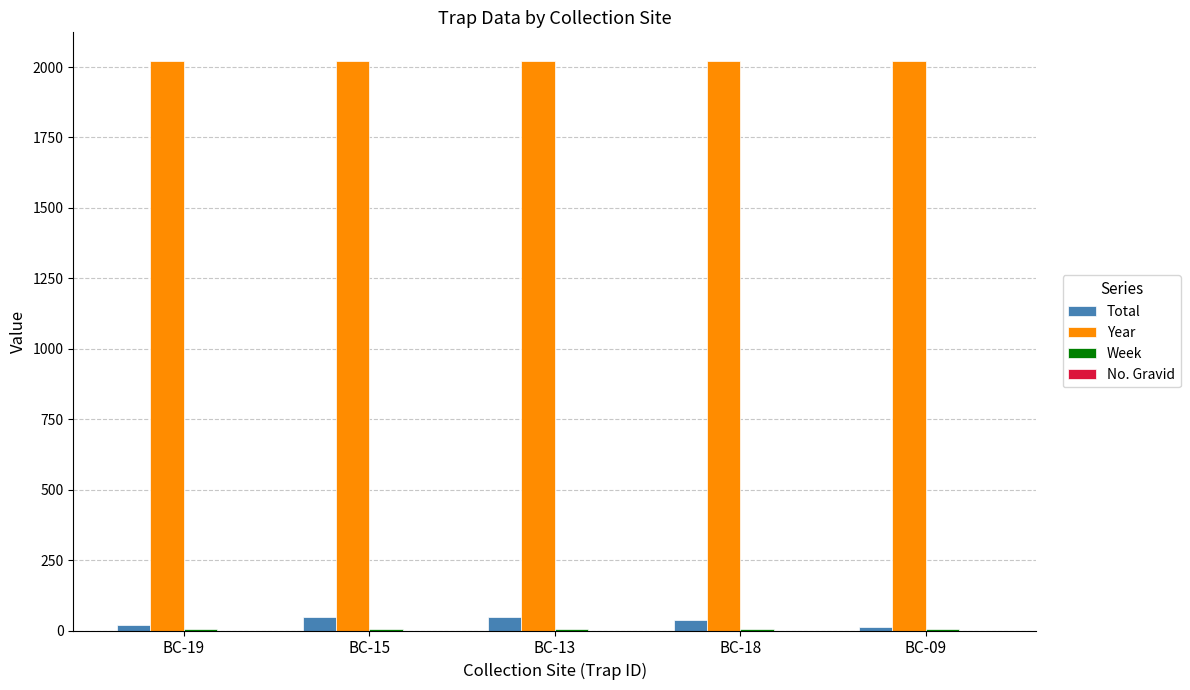

The value of Year at BC-09 is 2022. True or false?

True